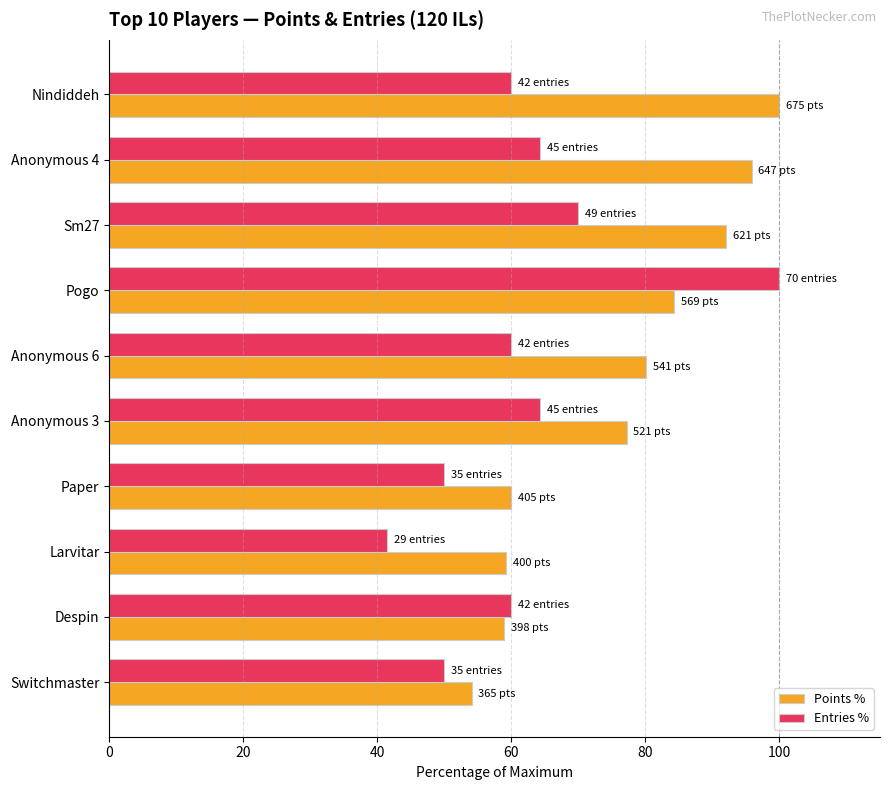

What are all the series names shown in the legend?

Points %, Entries %